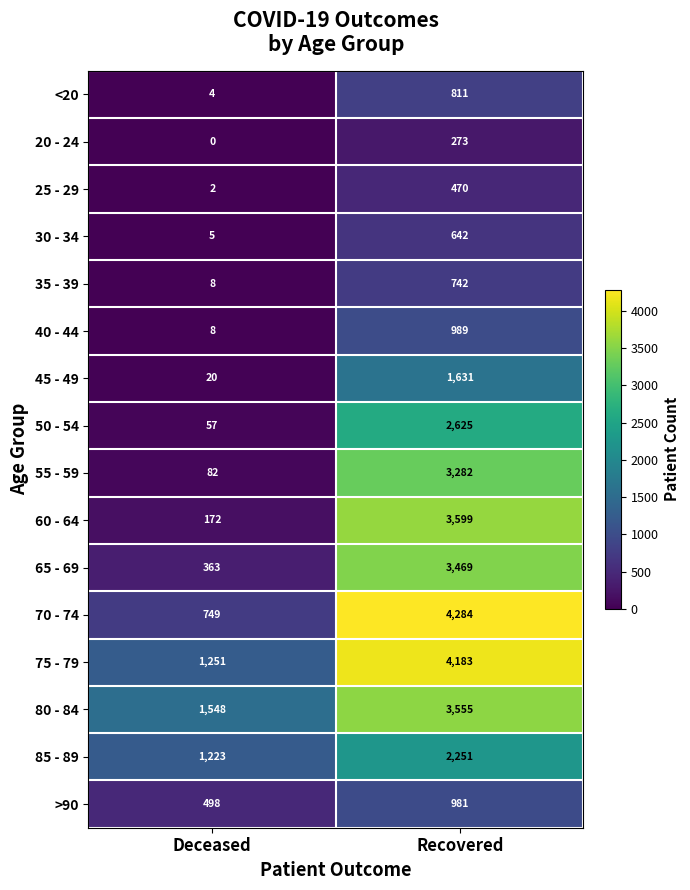

Rank the series at Recovered from lowest to highest value.

20 - 24, 25 - 29, 30 - 34, 35 - 39, <20, >90, 40 - 44, 45 - 49, 85 - 89, 50 - 54, 55 - 59, 65 - 69, 80 - 84, 60 - 64, 75 - 79, 70 - 74